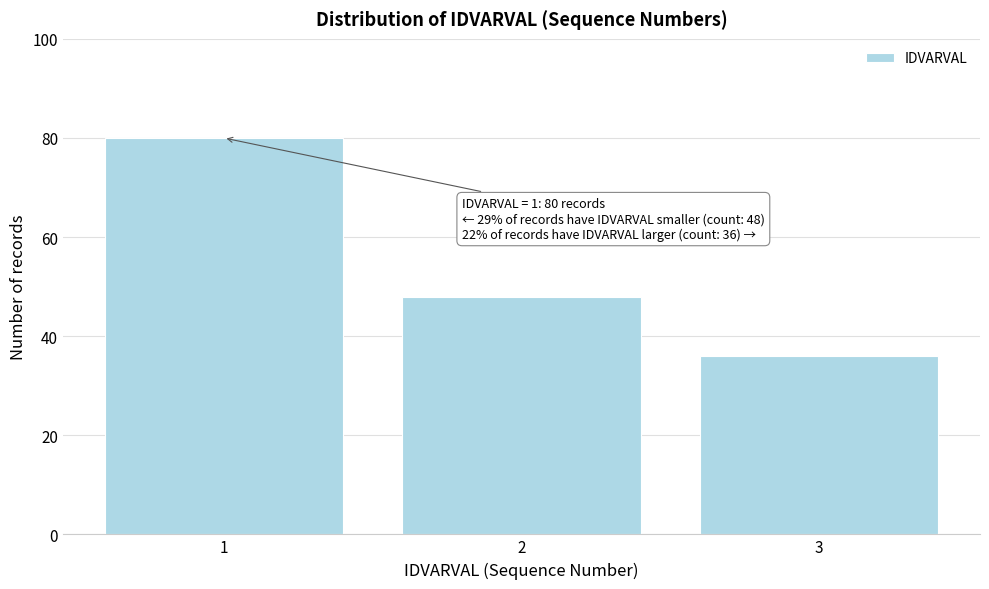

Reading right to left, what are all the values shown in this chart?

3=36	2=48	1=80